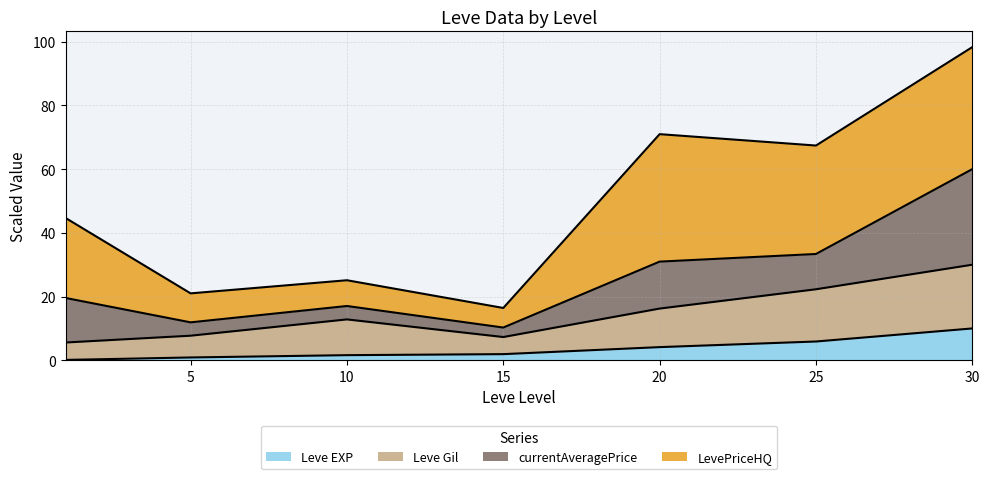

At which category is the sum across all series the highest?

30